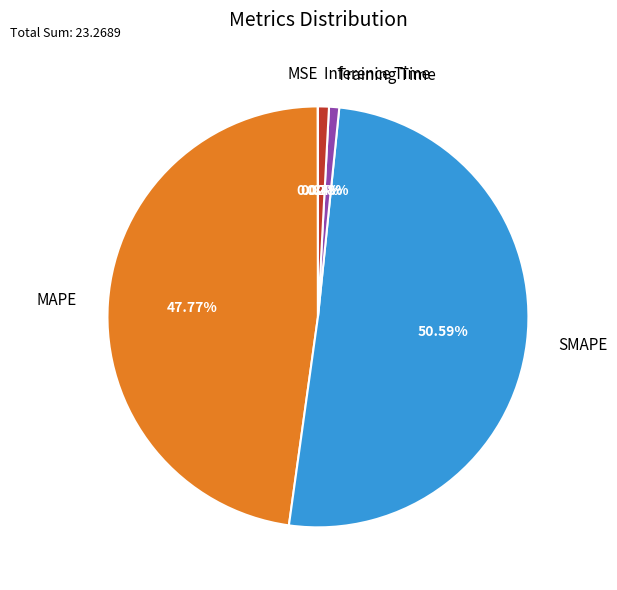

What is the largest slice in the pie chart?

SMAPE